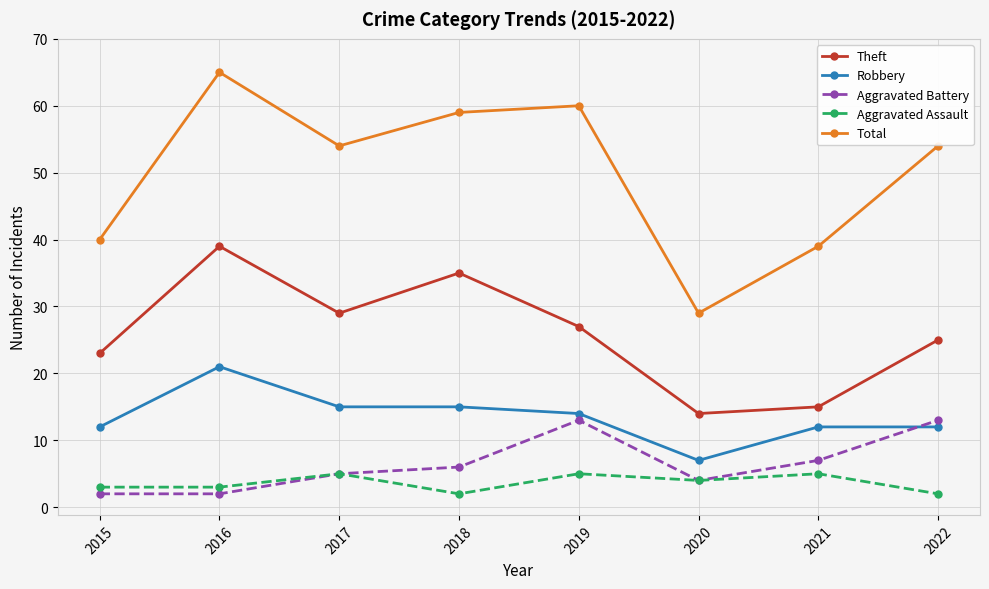

True or false: Aggravated Battery has more than 1 points higher than both neighbors.

False